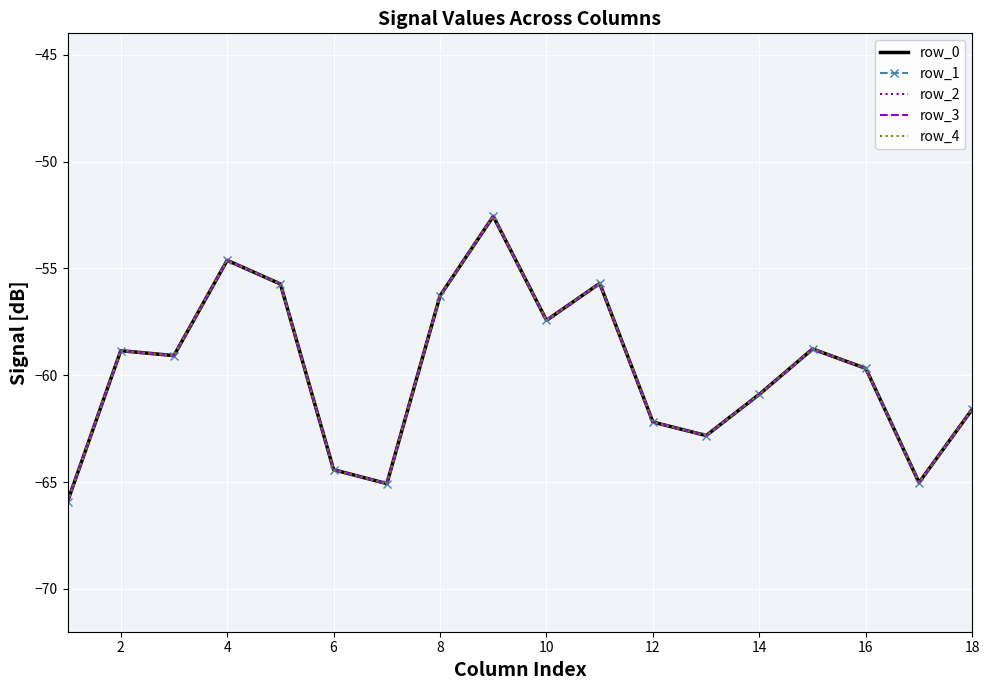

Which series has the widest spread of values?

row_0